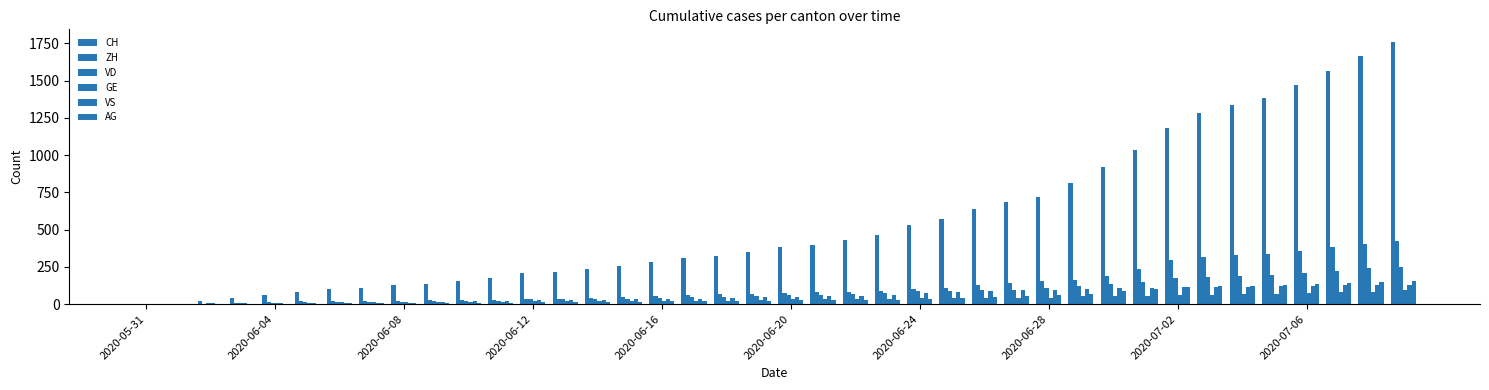

Which series has the widest spread of values?

CH